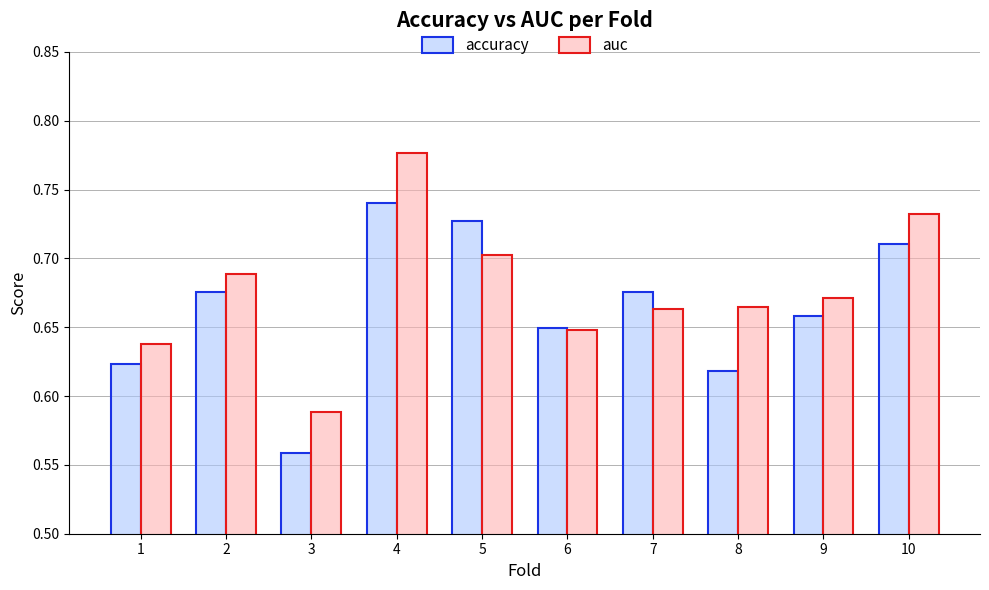

Which series has the largest range (max minus min)?

auc